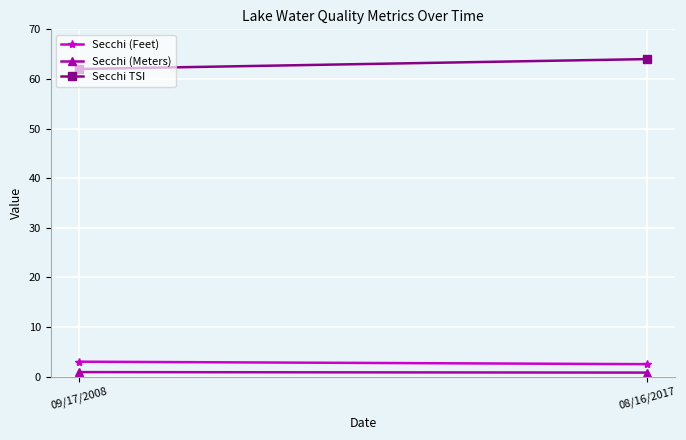

What is the maximum value for Secchi (Meters)?

0.9